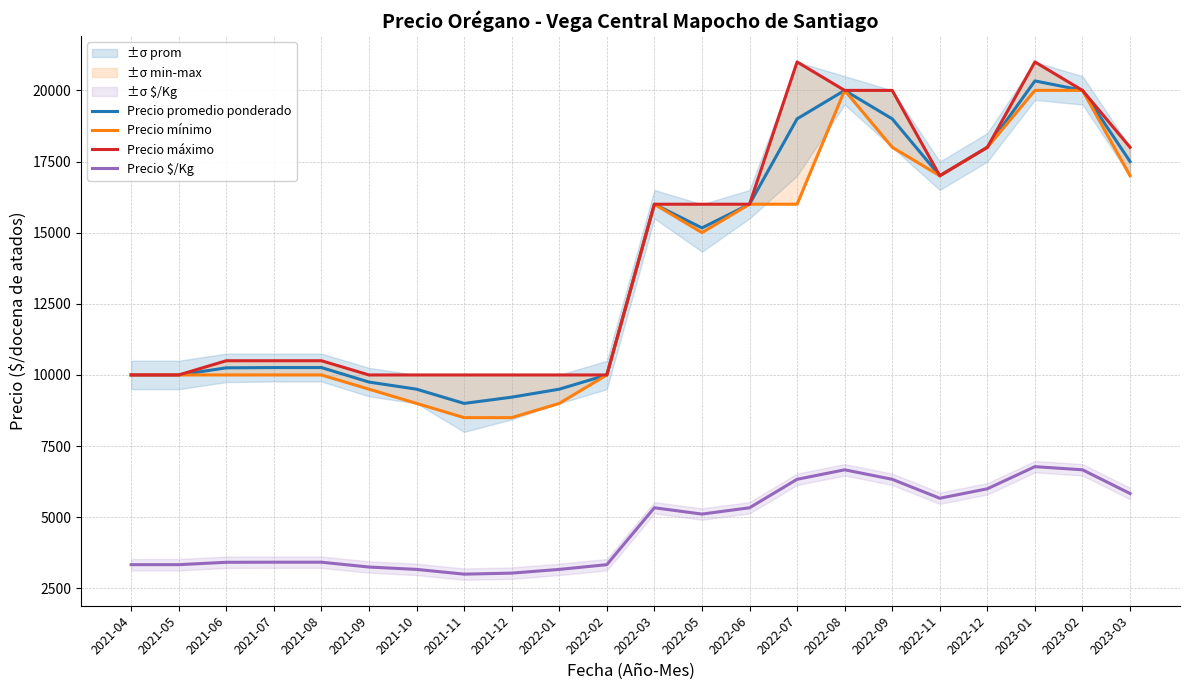

List the labels in order of Precio máximo value, smallest first.

2021-04, 2021-05, 2021-09, 2021-10, 2021-11, 2021-12, 2022-01, 2022-02, 2021-06, 2021-07, 2021-08, 2022-03, 2022-05, 2022-06, 2022-11, 2022-12, 2023-03, 2022-08, 2022-09, 2023-02, 2022-07, 2023-01